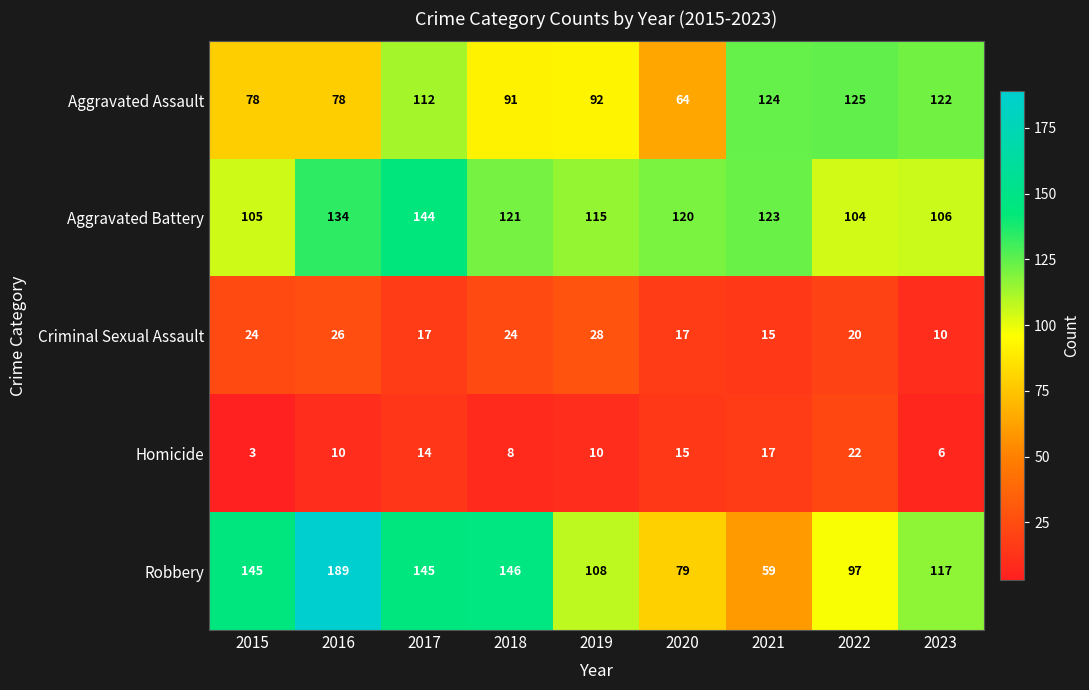

What is the difference between the highest and lowest values at 2016?

179